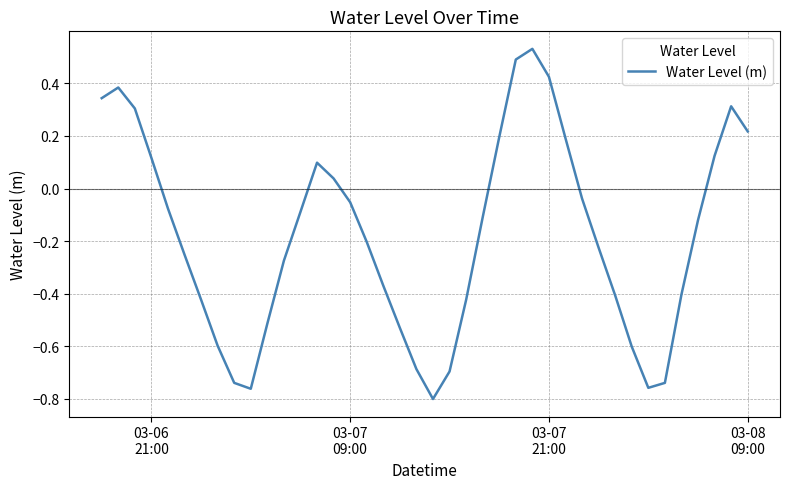

What is the difference between the maximum and minimum values?

1.3